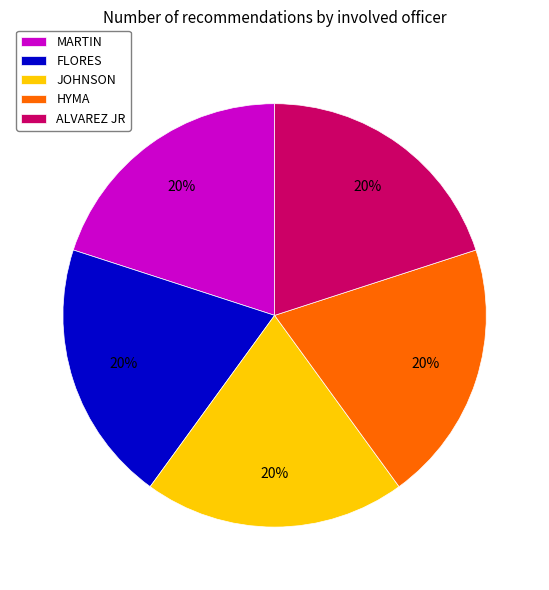

Is MARTIN the majority of the pie?

No